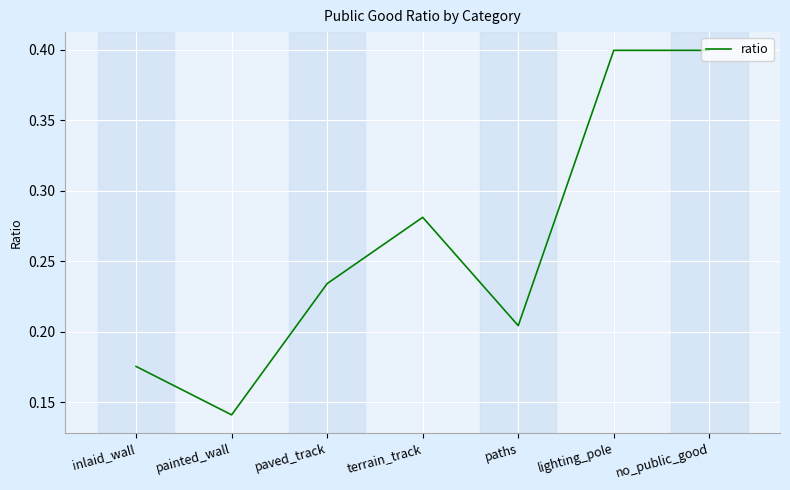

What is the greatest value displayed?

0.4